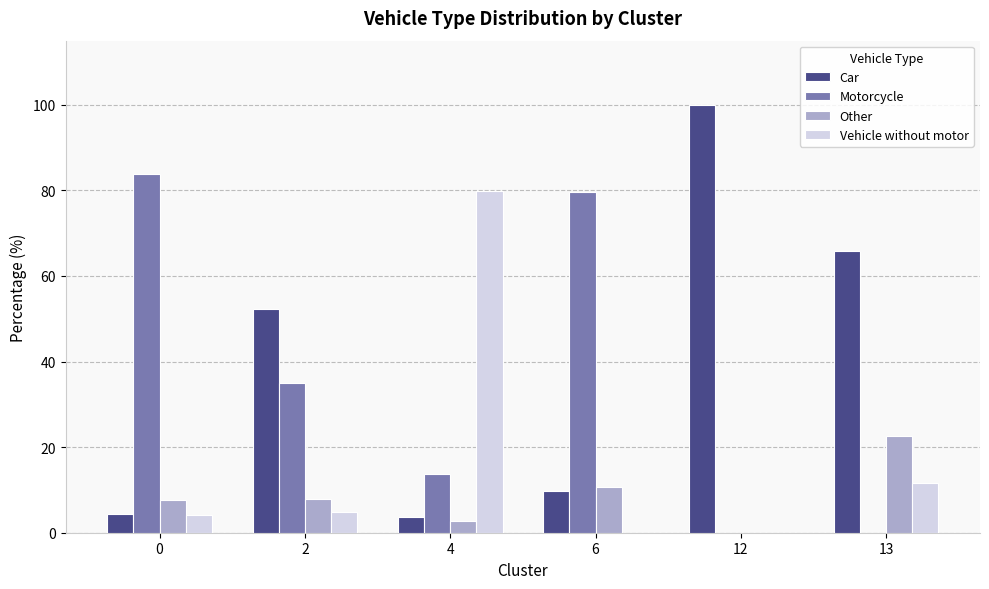

The value of Motorcycle at 6 is 24.5. True or false?

False